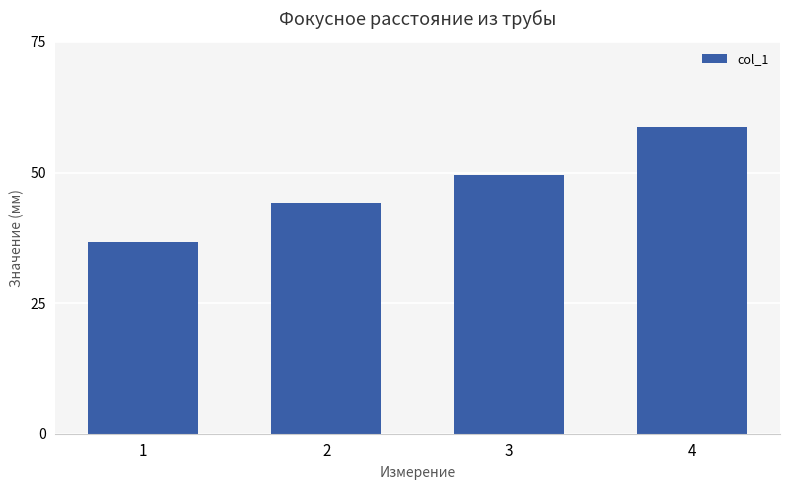

True or false: the data shows 51.5 at 1.

False